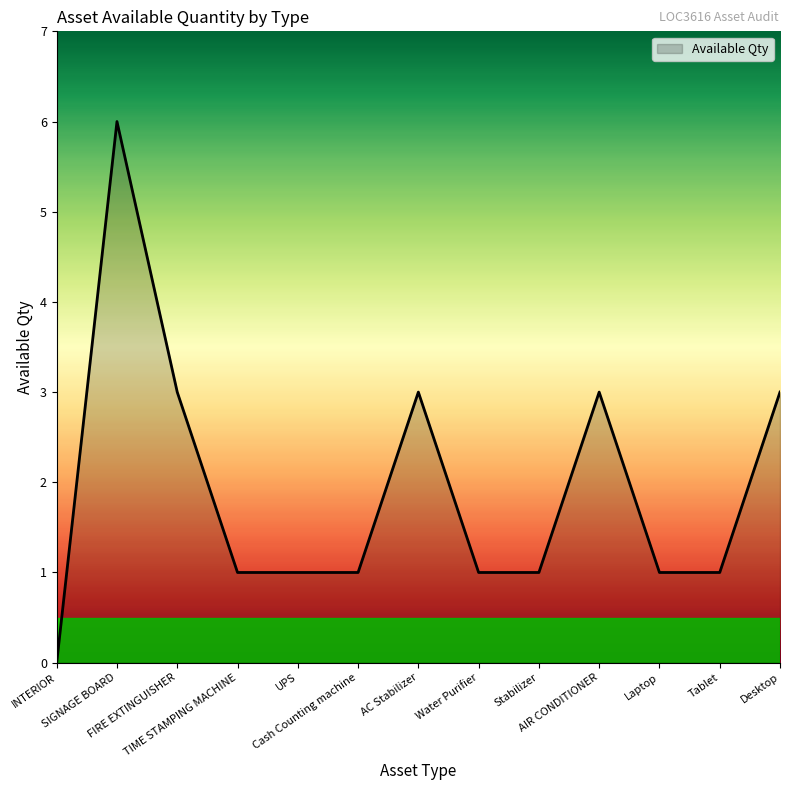

What is the difference between the maximum and minimum values?

6